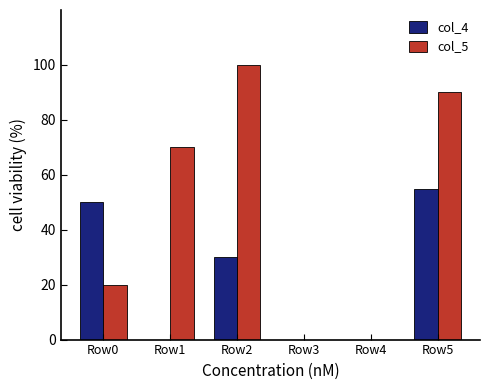

Which series has the largest range (max minus min)?

col_5